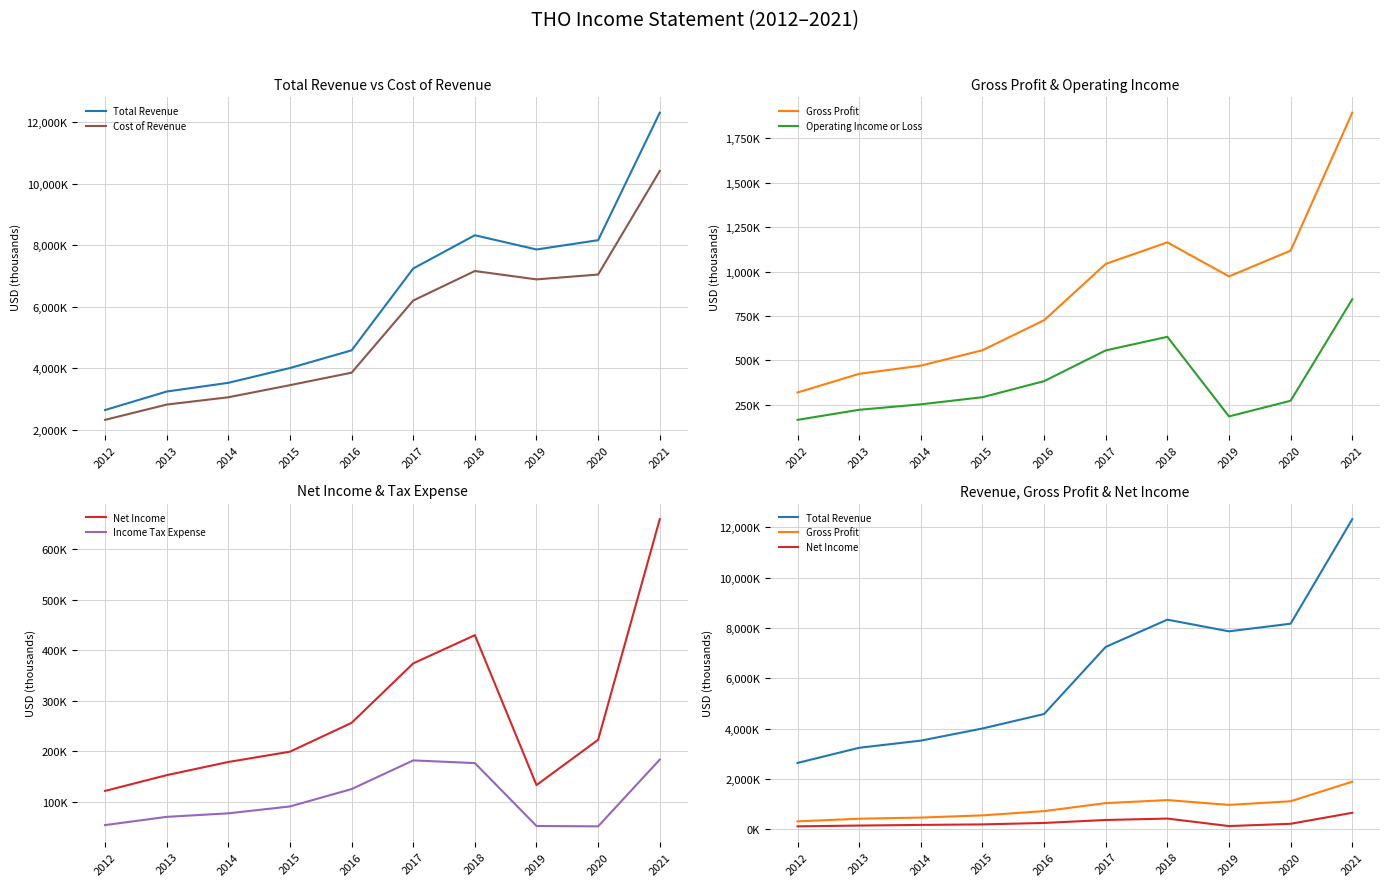

Rank the series by their maximum value, from lowest to highest.

Income Tax Expense, Net Income, Operating Income or Loss, Gross Profit, Cost of Revenue, Total Revenue